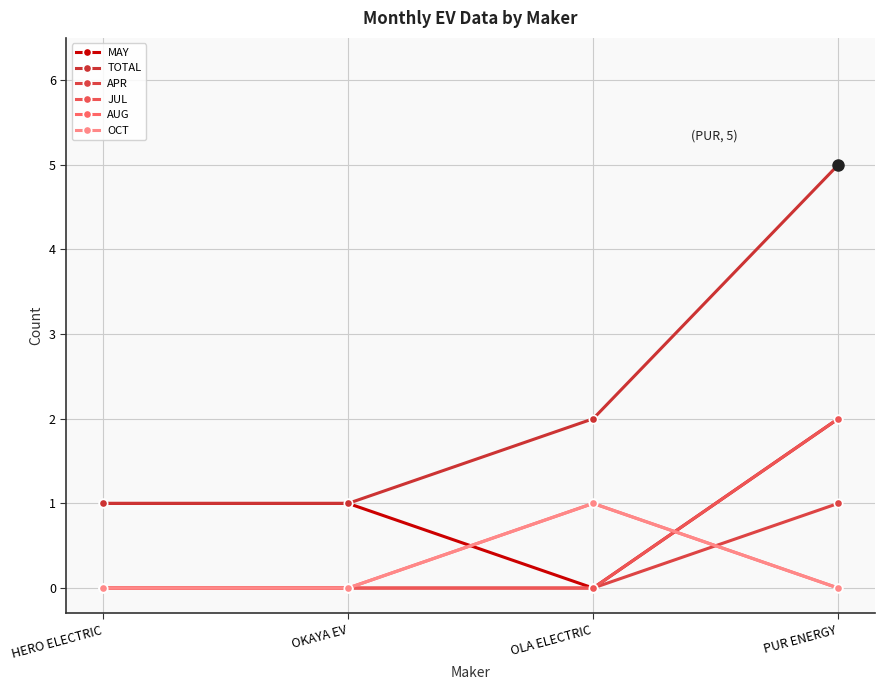

Reading left to right, extract all data points from this chart.

MAY: HERO ELECTRIC=1	OKAYA EV=1	OLA ELECTRIC=0	PUR ENERGY=2
TOTAL: HERO ELECTRIC=1	OKAYA EV=1	OLA ELECTRIC=2	PUR ENERGY=5
APR: HERO ELECTRIC=0	OKAYA EV=0	OLA ELECTRIC=0	PUR ENERGY=1
JUL: HERO ELECTRIC=0	OKAYA EV=0	OLA ELECTRIC=0	PUR ENERGY=2
AUG: HERO ELECTRIC=0	OKAYA EV=0	OLA ELECTRIC=1	PUR ENERGY=0
OCT: HERO ELECTRIC=0	OKAYA EV=0	OLA ELECTRIC=1	PUR ENERGY=0